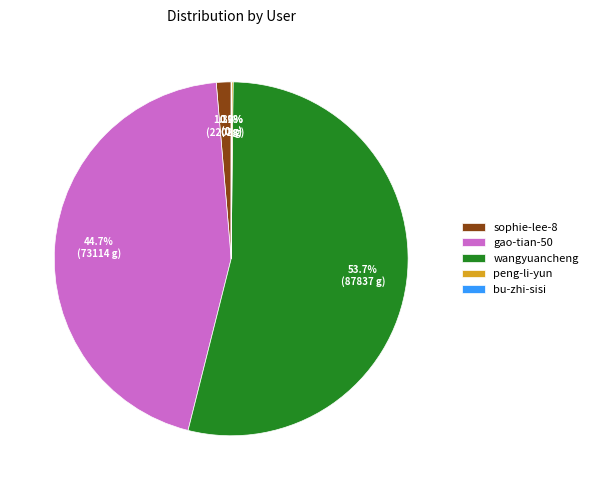

What percentage is the sophie-lee-8 slice, to the nearest percent?

1%